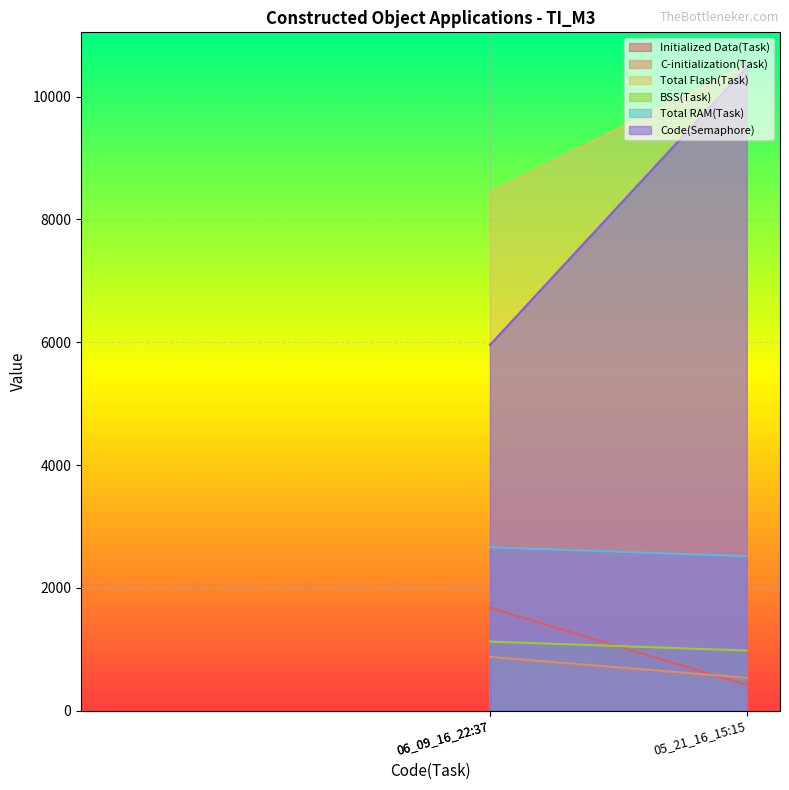

At which category is the sum across all series the highest?

05_21_16_15:15